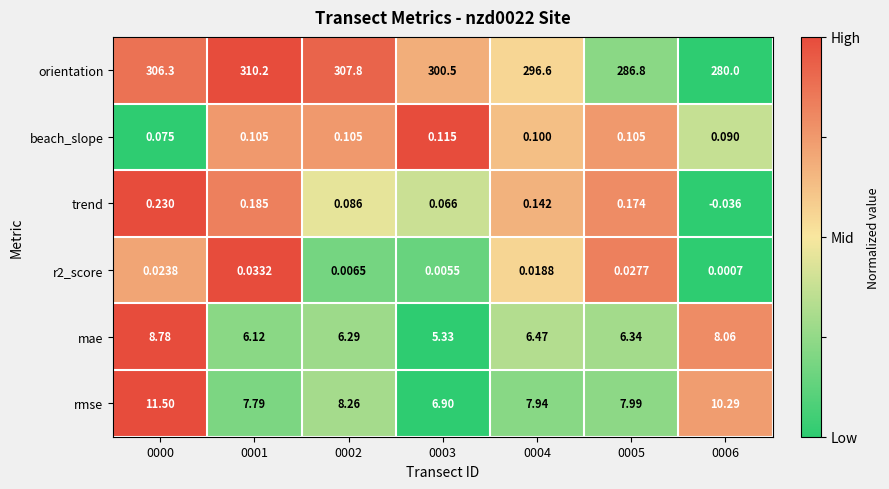

Which series changed the most between 0002 and 0005?

orientation